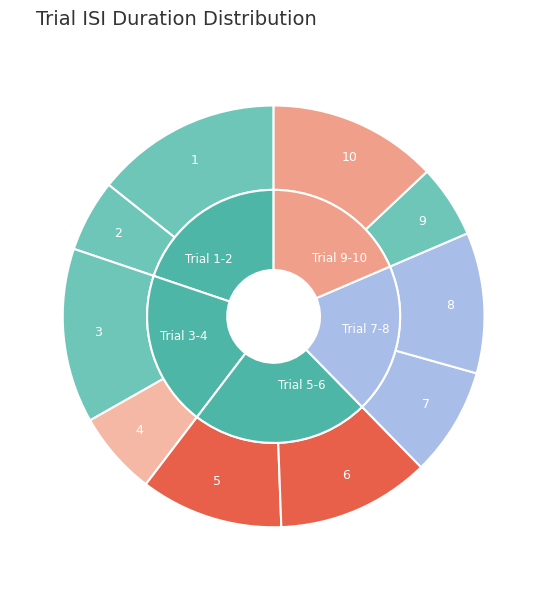

True or false: 10 accounts for 13% of the total.

True